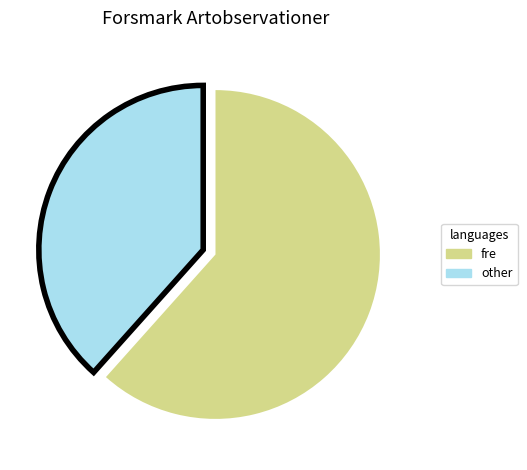

Does any single category account for the majority?

Yes